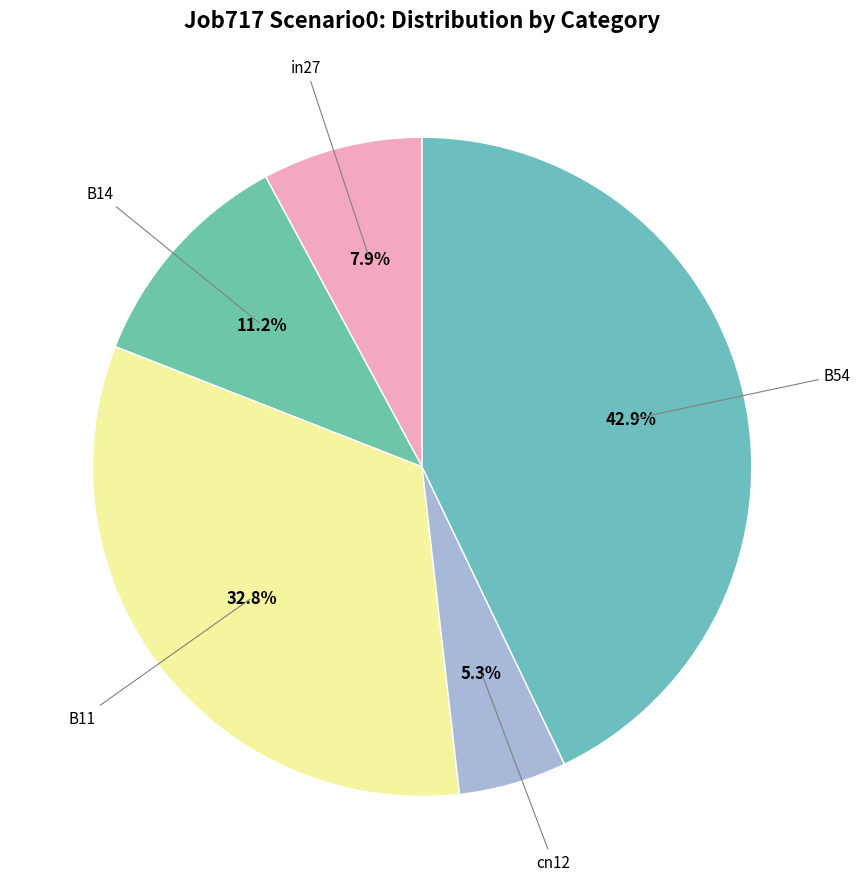

How many segments does this pie chart have?

5